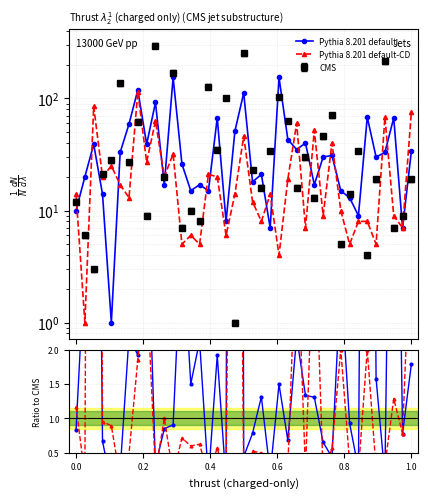

Is this an area chart (filled region under the line)?

No